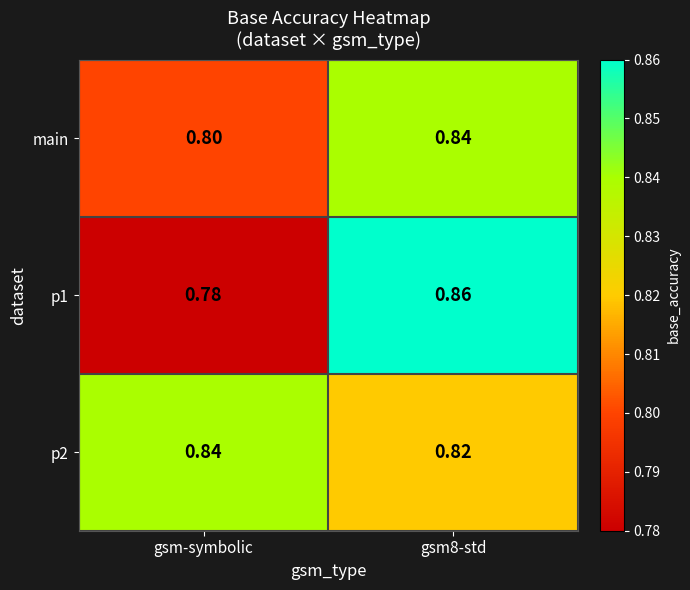

At which category does the chart reach its minimum across all series?

gsm-symbolic